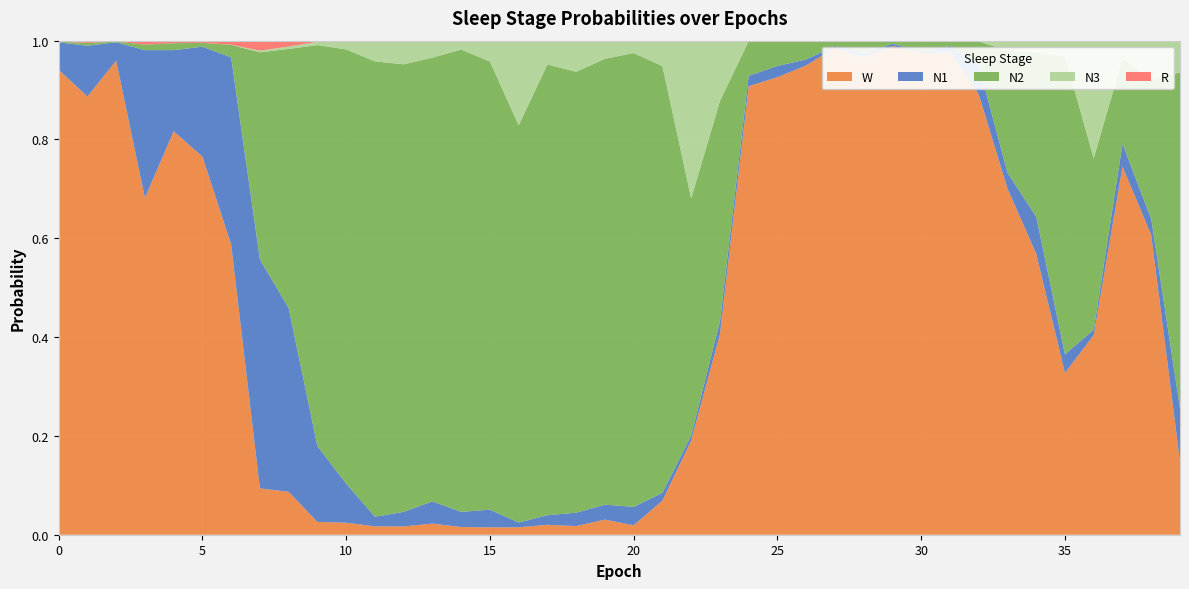

Reading right to left, extract all data points from this chart.

N1: 39=0.1	38=0.0	37=0.0	36=0.0	35=0.0	34=0.1	33=0.0	32=0.1	31=0.0	30=0.0	29=0.0	28=0.0	27=0.0	26=0.0	25=0.0	24=0.0	23=0.0	22=0.0	21=0.0	20=0.0	19=0.0	18=0.0	17=0.0	16=0.0	15=0.0	14=0.0	13=0.0	12=0.0	11=0.0	10=0.1	9=0.2	8=0.4	7=0.5	6=0.4	5=0.2	4=0.2	3=0.3	2=0.0	1=0.1	0=0.1
N2: 39=0.7	38=0.3	37=0.2	36=0.3	35=0.6	34=0.3	33=0.2	32=0.0	31=0.0	30=0.0	29=0.0	28=0.0	27=0.0	26=0.0	25=0.1	24=0.1	23=0.4	22=0.5	21=0.9	20=0.9	19=0.9	18=0.9	17=0.9	16=0.8	15=0.9	14=0.9	13=0.9	12=0.9	11=0.9	10=0.9	9=0.8	8=0.5	7=0.4	6=0.0	5=0.0	4=0.0	3=0.0	2=0.0	1=0.0	0=0.0
N3: 39=0.1	38=0.1	37=0.0	36=0.2	35=0.0	34=0.0	33=0.0	32=0.0	31=0.0	30=0.0	29=0.0	28=0.0	27=0.0	26=0.0	25=0.0	24=0.0	23=0.1	22=0.3	21=0.1	20=0.0	19=0.0	18=0.1	17=0.0	16=0.2	15=0.0	14=0.0	13=0.0	12=0.0	11=0.0	10=0.0	9=0.0	8=0.0	7=0.0	6=0.0	5=0.0	4=0.0	3=0.0	2=0.0	1=0.0	0=0.0
R: 39=0.0	38=0.0	37=0.0	36=0.0	35=0.0	34=0.0	33=0.0	32=0.0	31=0.0	30=0.0	29=0.0	28=0.0	27=0.0	26=0.0	25=0.0	24=0.0	23=0.0	22=0.0	21=0.0	20=0.0	19=0.0	18=0.0	17=0.0	16=0.0	15=0.0	14=0.0	13=0.0	12=0.0	11=0.0	10=0.0	9=0.0	8=0.0	7=0.0	6=0.0	5=0.0	4=0.0	3=0.0	2=0.0	1=0.0	0=0.0
W: 39=0.1	38=0.6	37=0.7	36=0.4	35=0.3	34=0.6	33=0.7	32=0.9	31=1.0	30=1.0	29=1.0	28=1.0	27=1.0	26=0.9	25=0.9	24=0.9	23=0.4	22=0.2	21=0.1	20=0.0	19=0.0	18=0.0	17=0.0	16=0.0	15=0.0	14=0.0	13=0.0	12=0.0	11=0.0	10=0.0	9=0.0	8=0.1	7=0.1	6=0.6	5=0.8	4=0.8	3=0.7	2=1.0	1=0.9	0=0.9